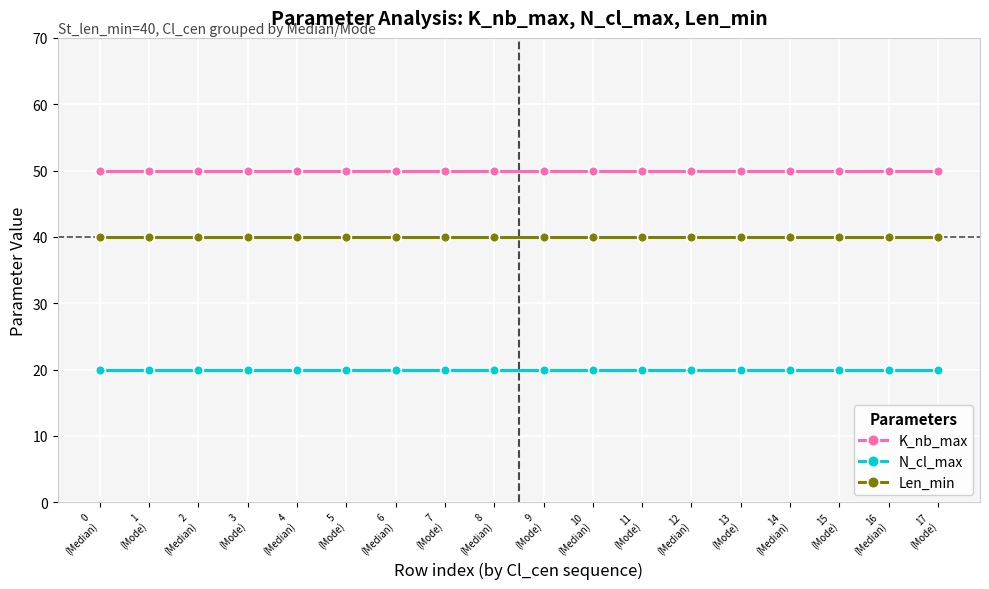

What is the total value across all series at 0
(Median)?

110